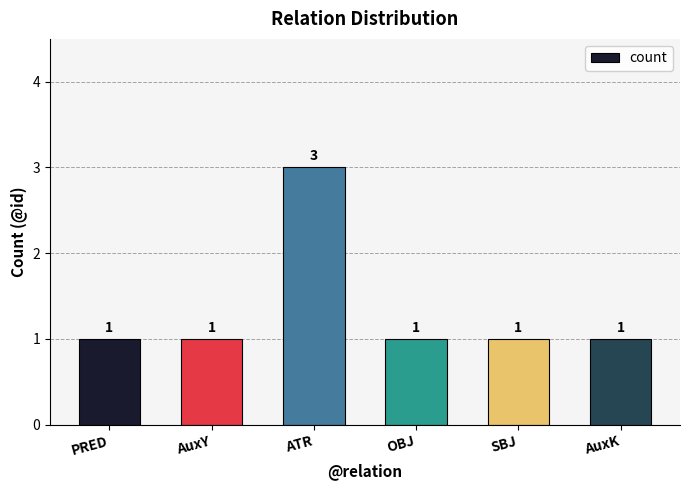

Does the chart contain stacked bars?

No